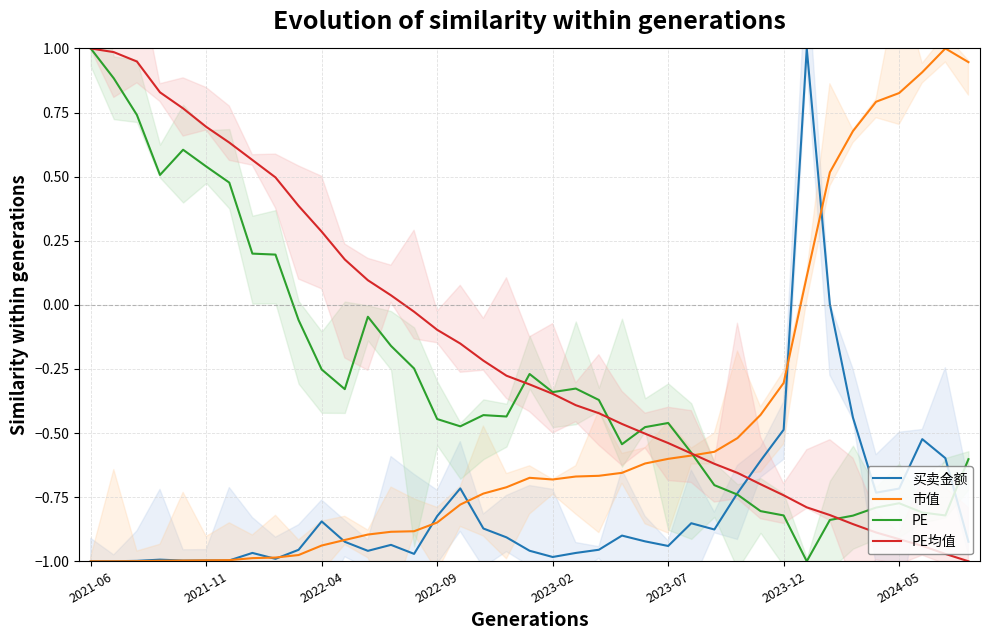

At how many categories does at least one series exceed 0?

22